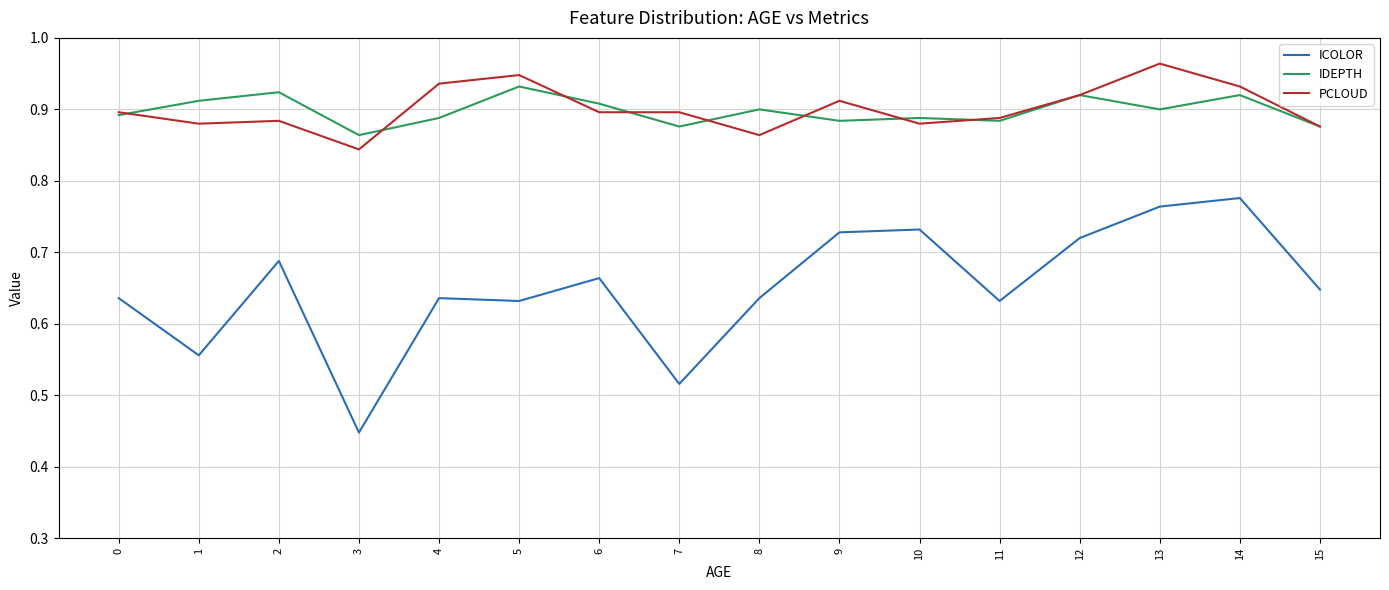

At 14, list the series in order from smallest to largest.

ICOLOR, IDEPTH, PCLOUD